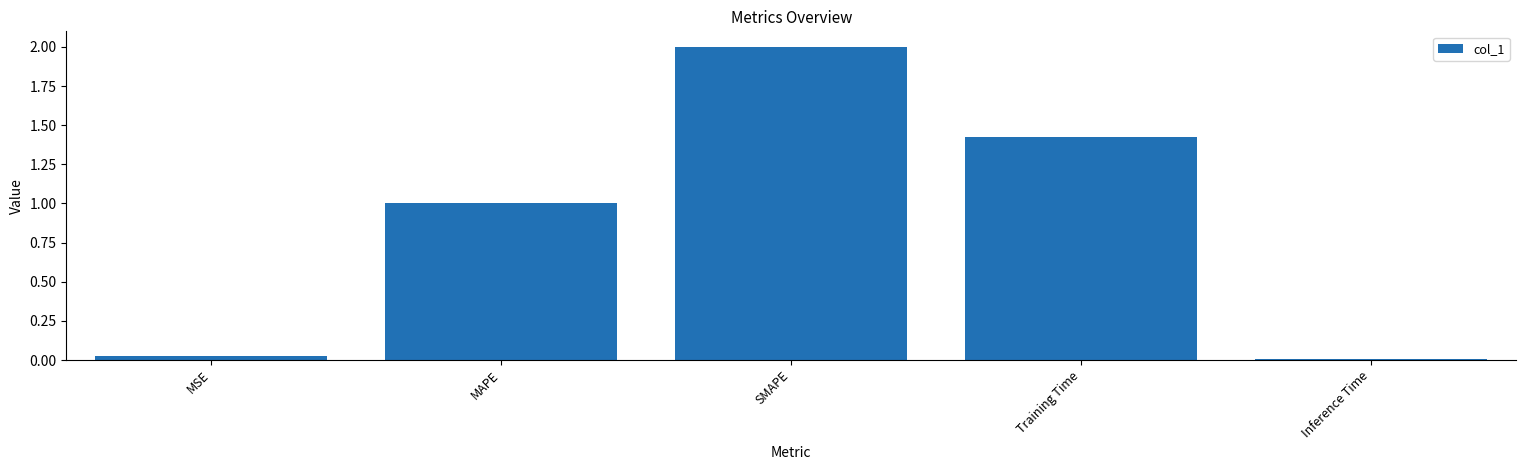

What is the difference between the maximum and minimum values?

2.0